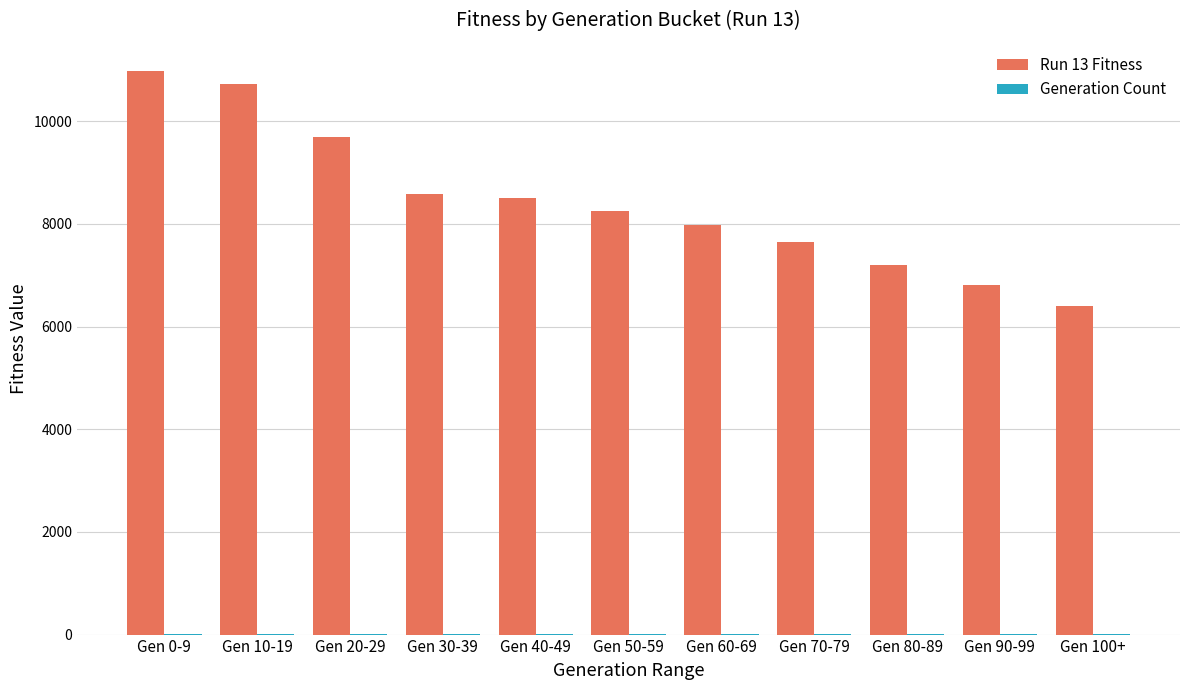

How many groups of bars are there?

11